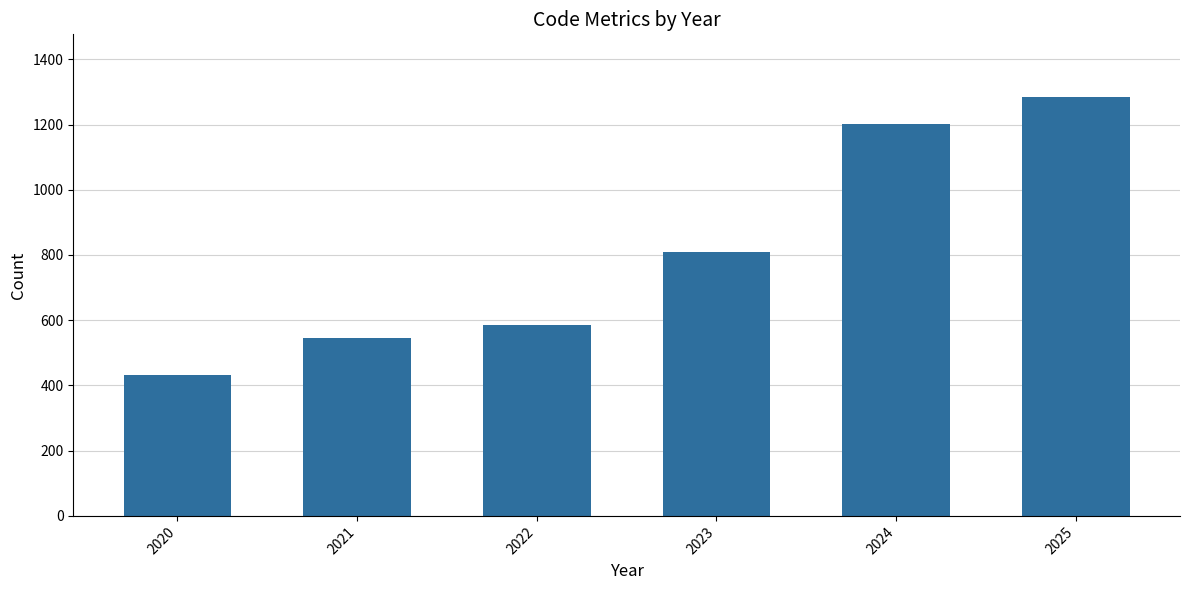

Count the number of data series in this chart.

1